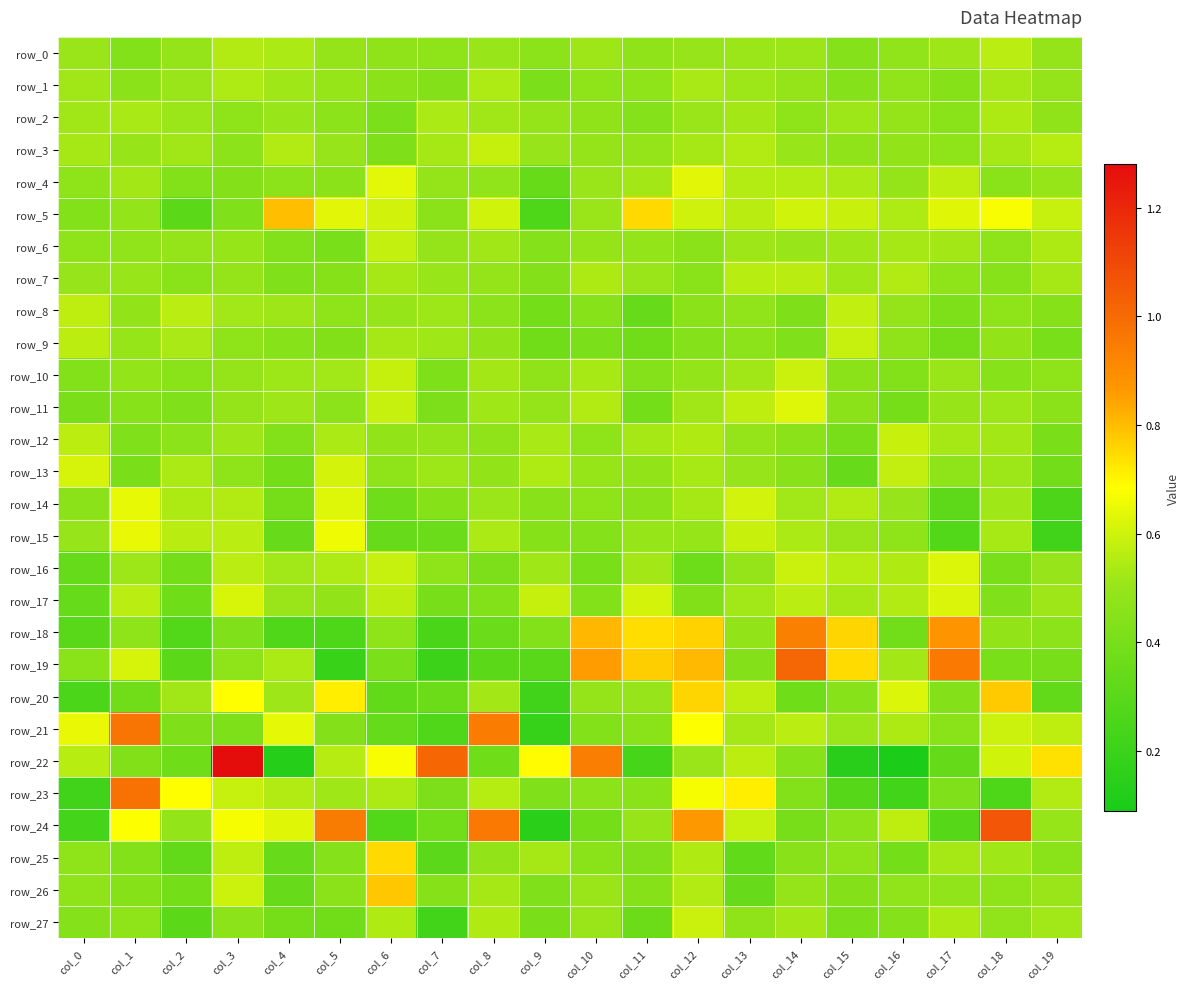

At which label does row_21 reach its minimum?

col_9